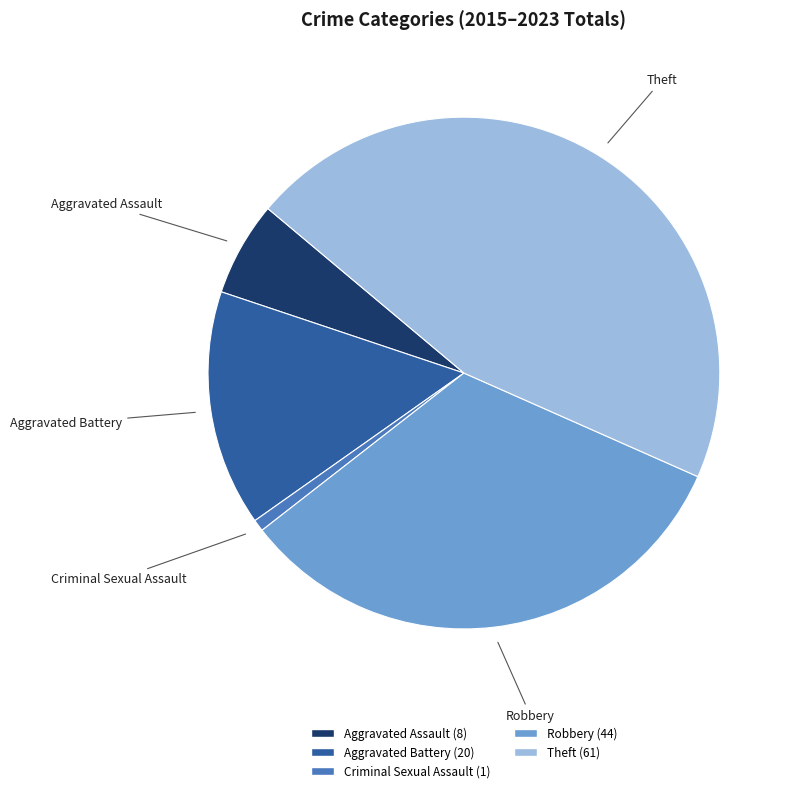

Is Robbery the majority of the pie?

No